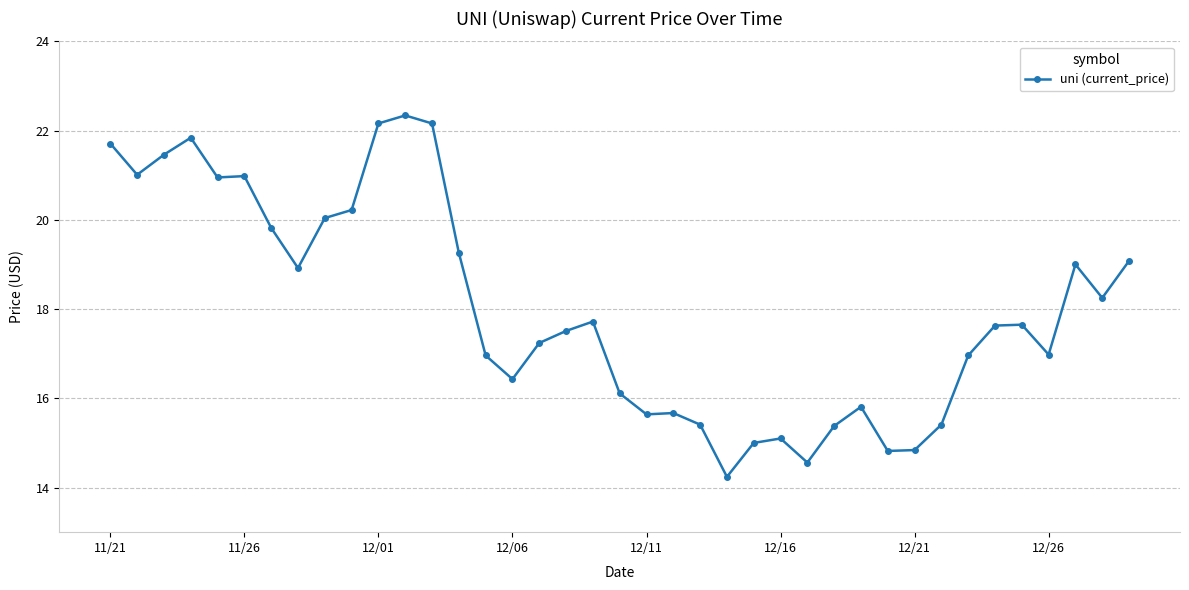

True or false: the data has more than 0 interior local peaks.

True